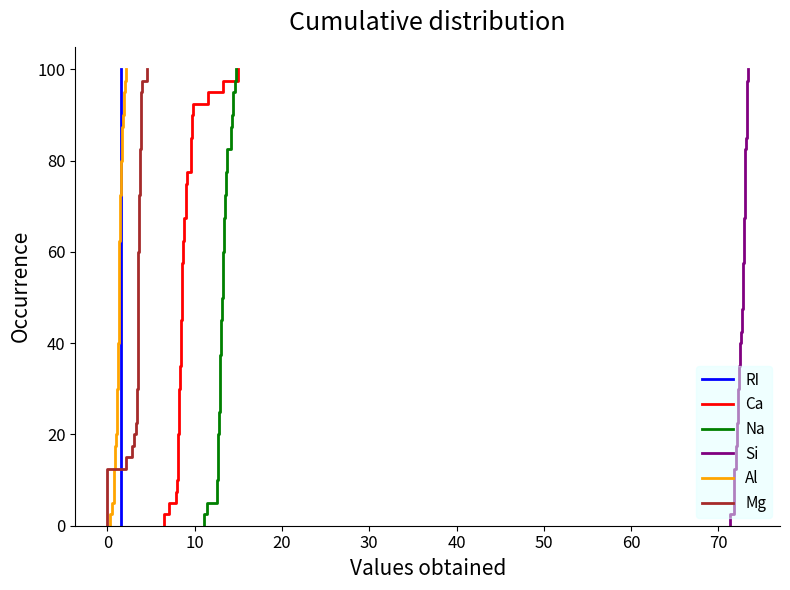

At which category does Si reach its first local peak?

2